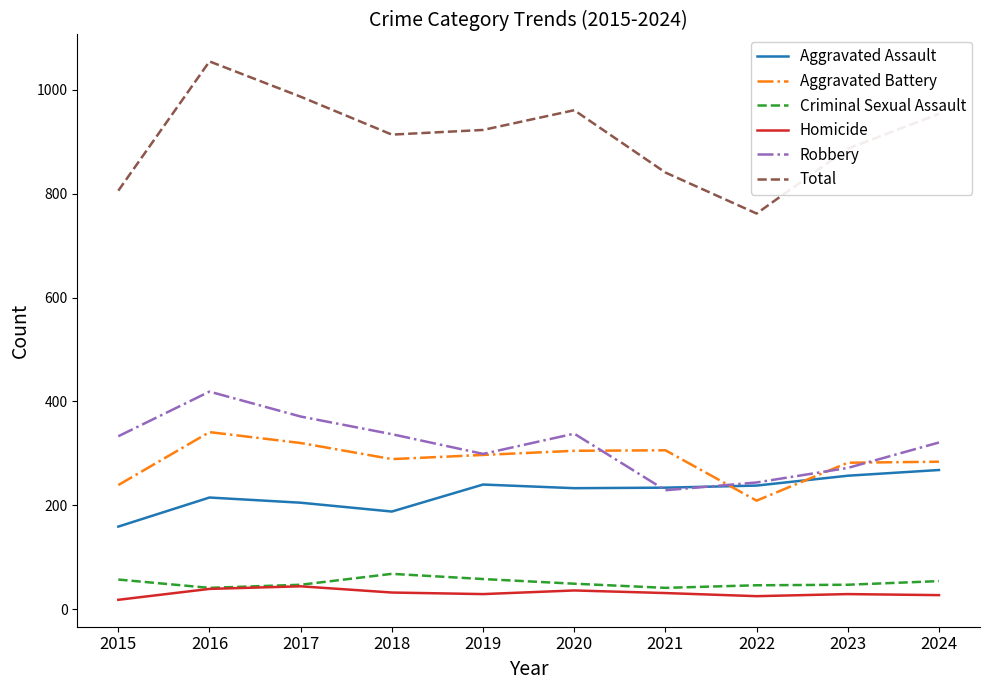

At which category does Robbery reach its first local peak?

2016